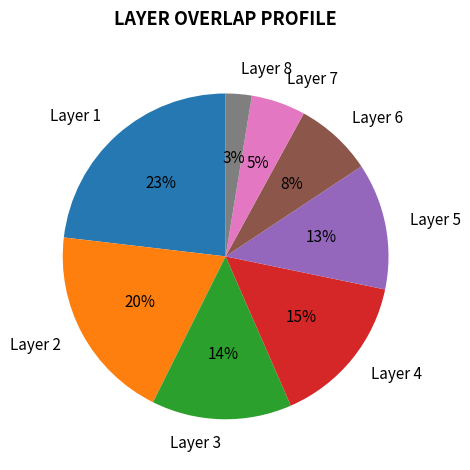

How many slices are in this pie chart?

8